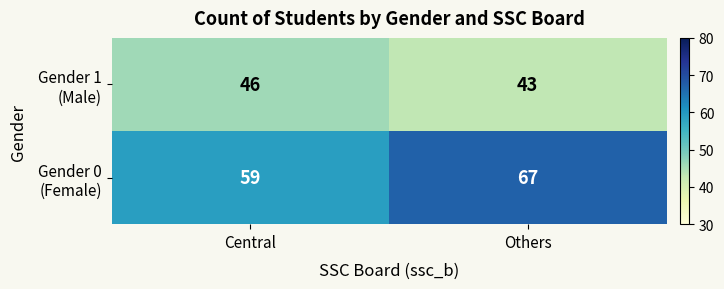

What is the greatest value displayed?

67